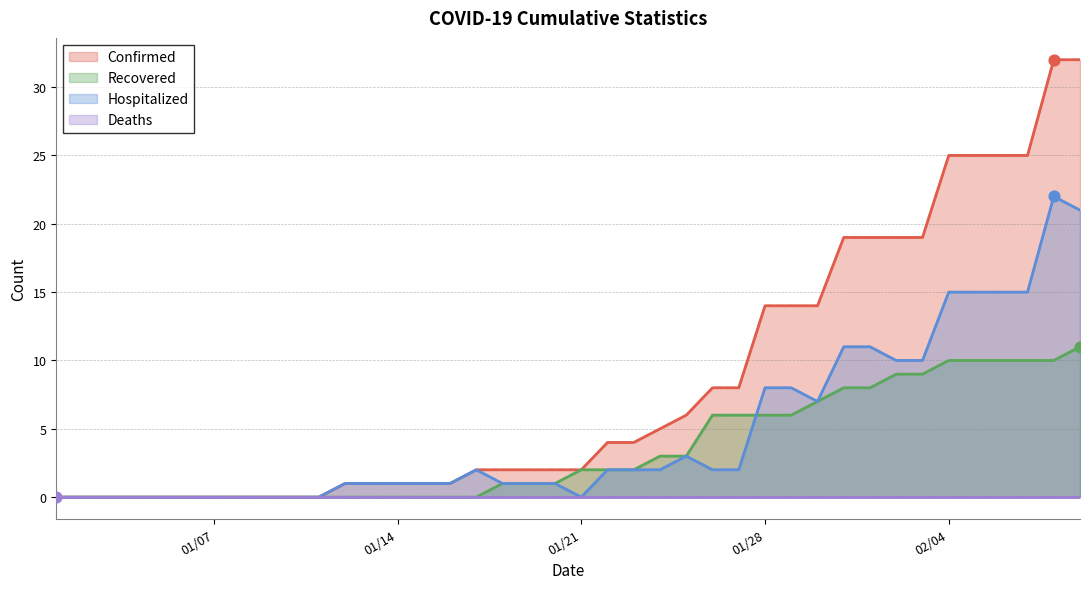

Is the value of Hospitalized at 02/09/2020 greater than the value of Confirmed at 01/22/2020?

Yes